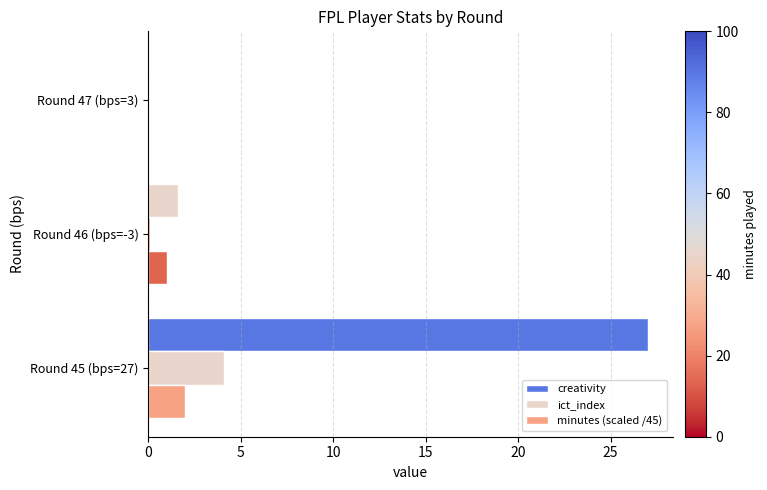

Which series has the largest total across all categories?

creativity